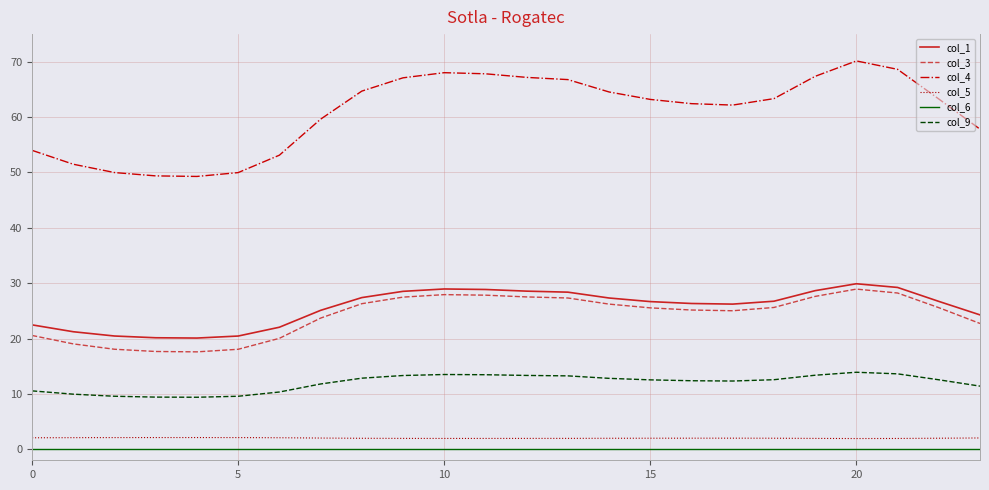

In col_9, how many points are lower than both neighbors (excluding endpoints)?

2